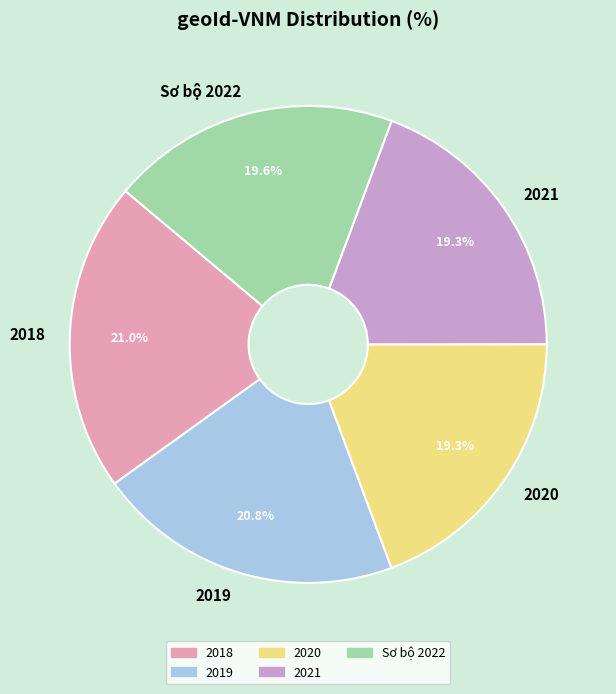

To the nearest percent, what portion does 2019 represent?

21%